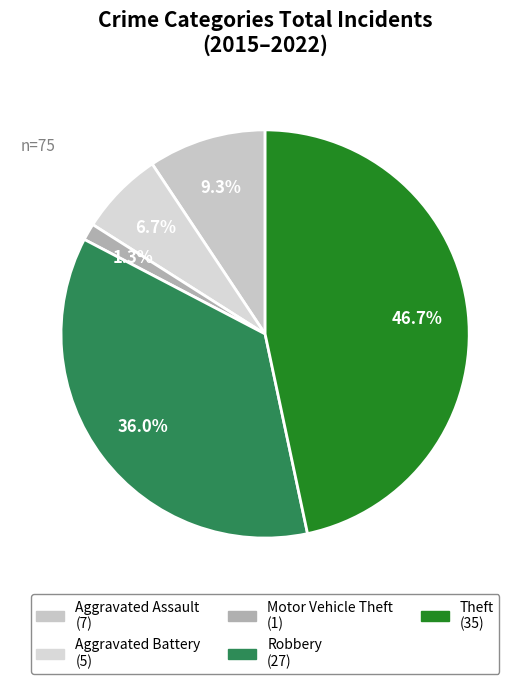

Count the number of slices in the pie.

5